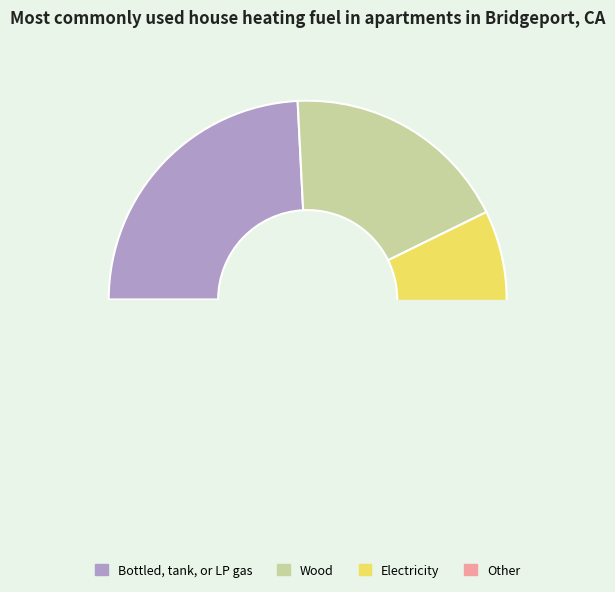

To the nearest percent, what percentage of the pie is 12?

10%